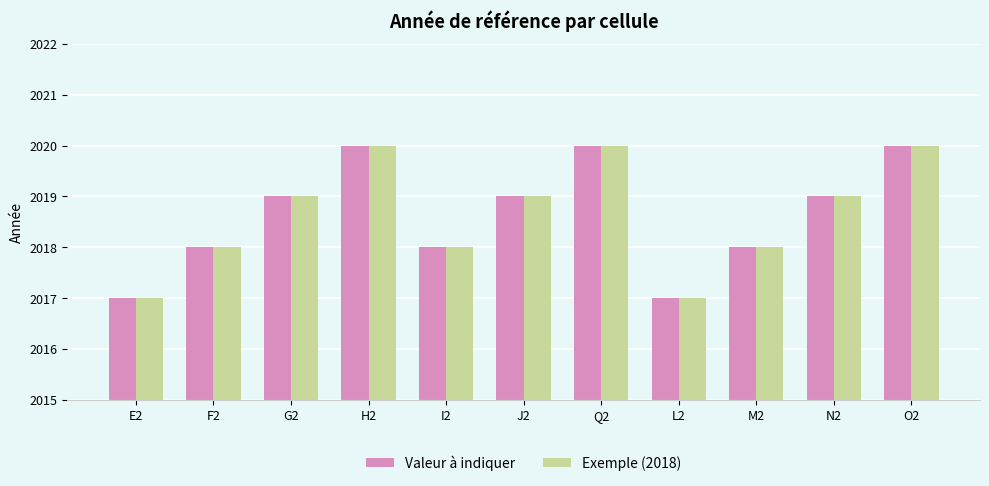

What is the difference between the Valeur à indiquer values at J2 and O2?

1